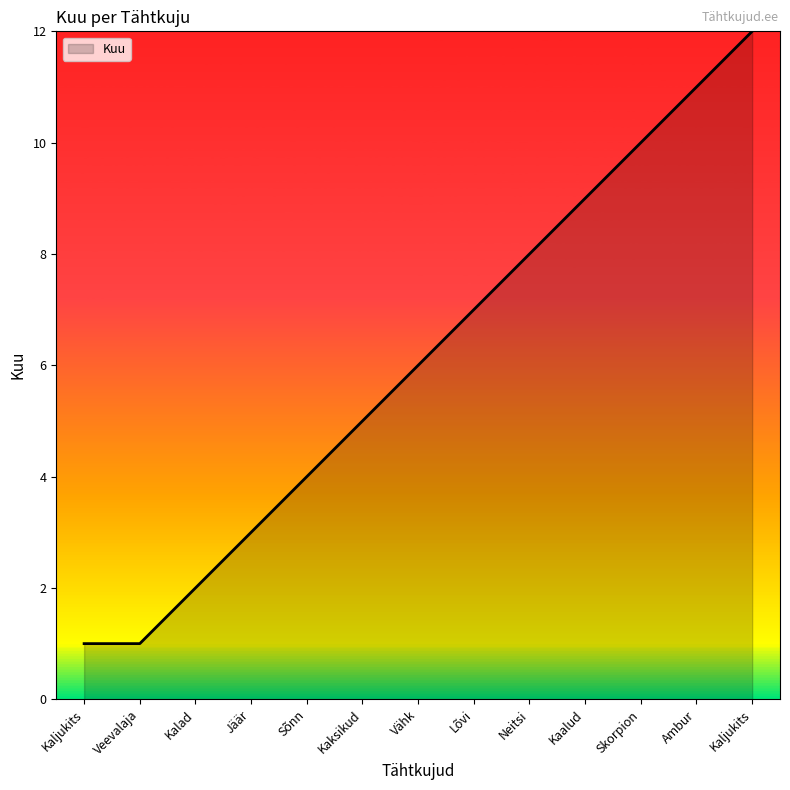

What is the label of the 10th point from the right?

Jäär